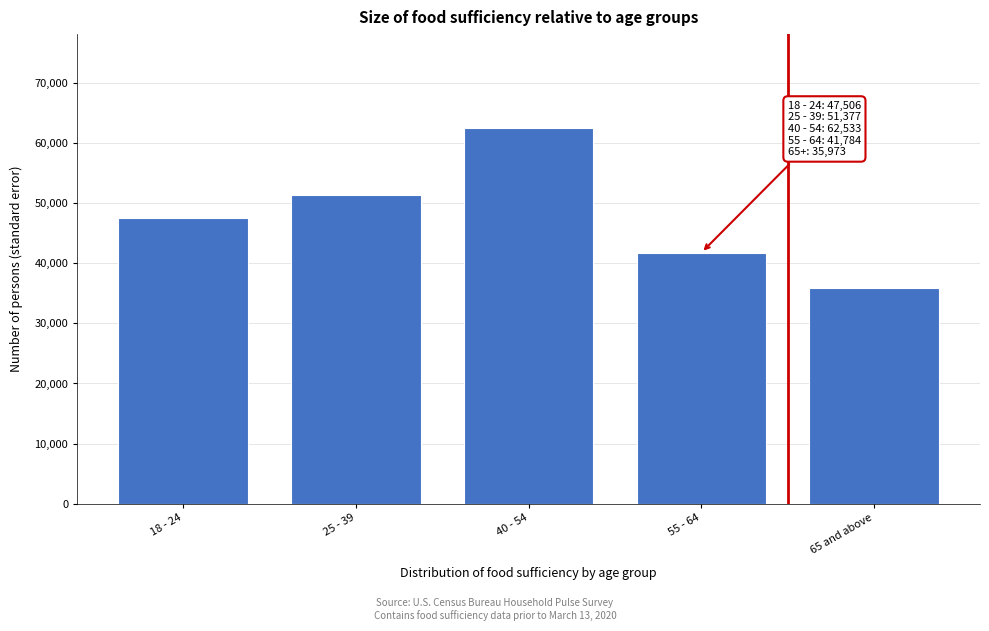

Reading left to right, list all the values displayed in this chart.

47505.7	51377.1	62532.7	41784.0	35973.3